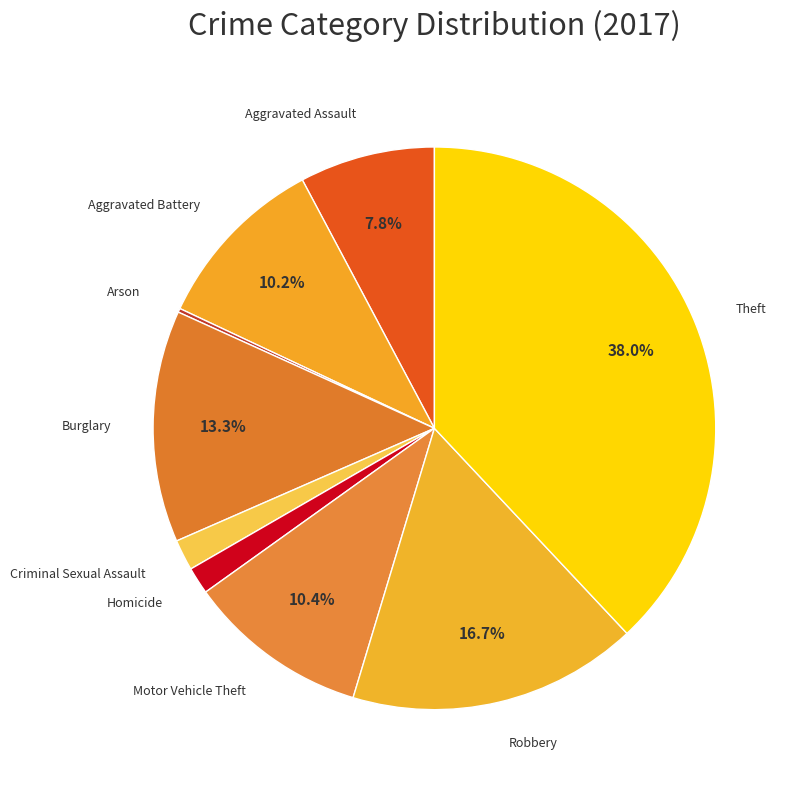

Does any single category account for the majority?

No